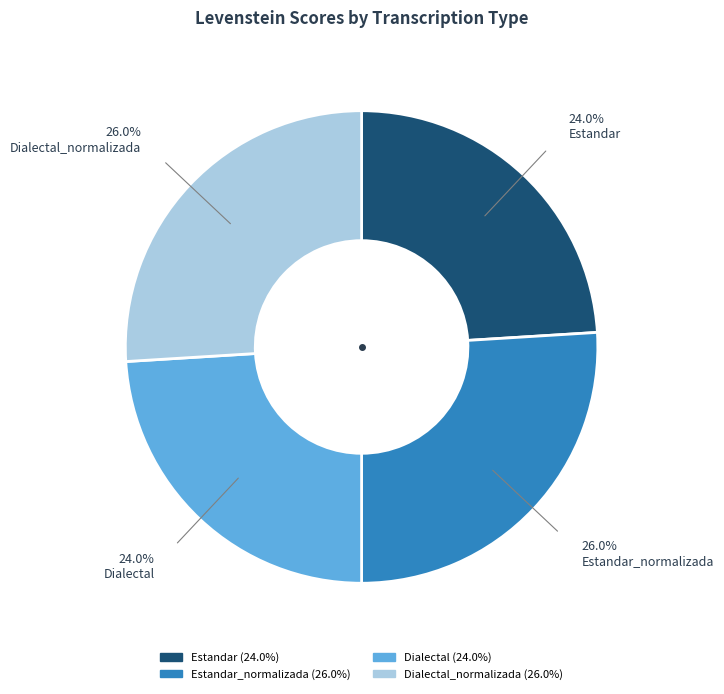

Is there a majority slice in this chart?

No